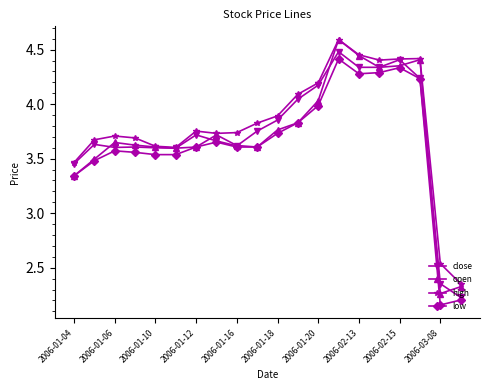

At how many categories does at least one series exceed 2?

20